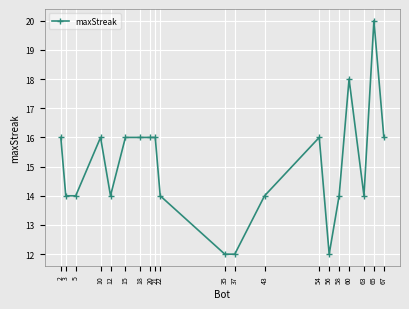

What is the value of the 16th point from the left?

14